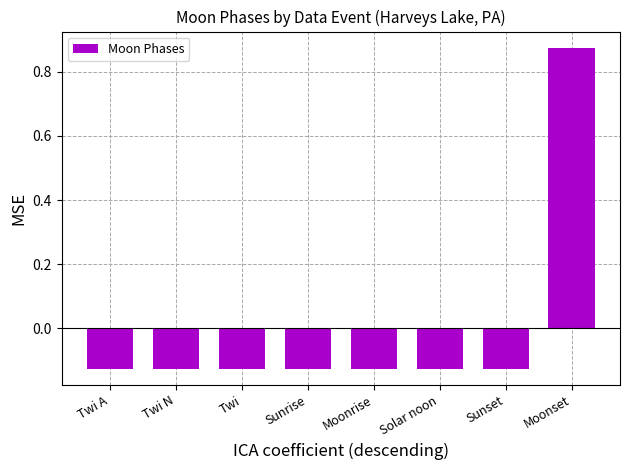

Count the values in the range 0 to 1.

1